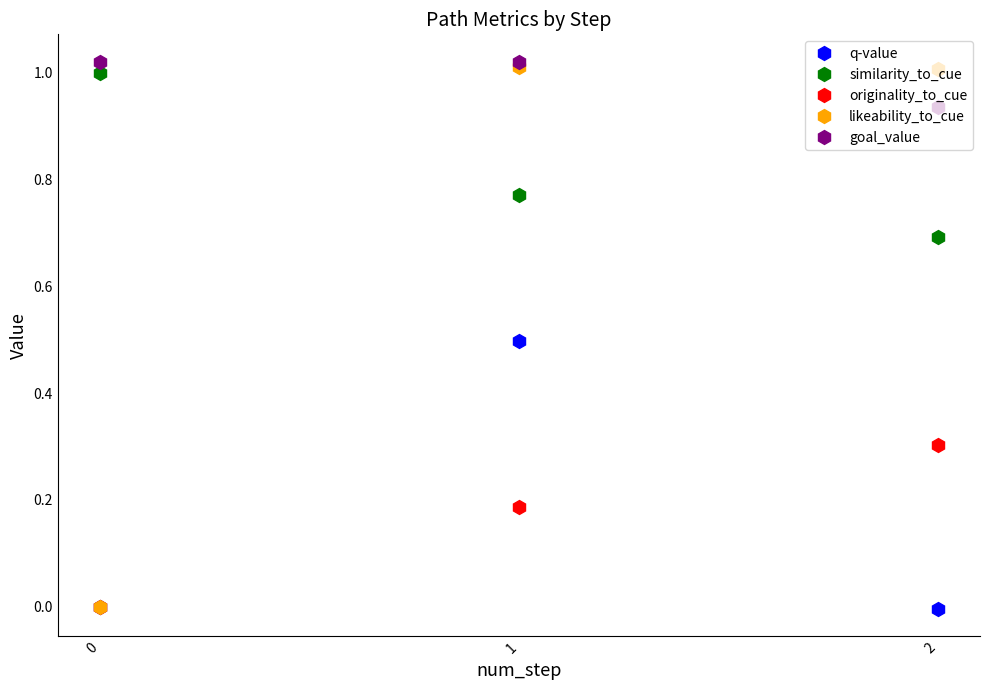

What is the difference between the maximum and minimum values in the originality_to_cue series?

0.3